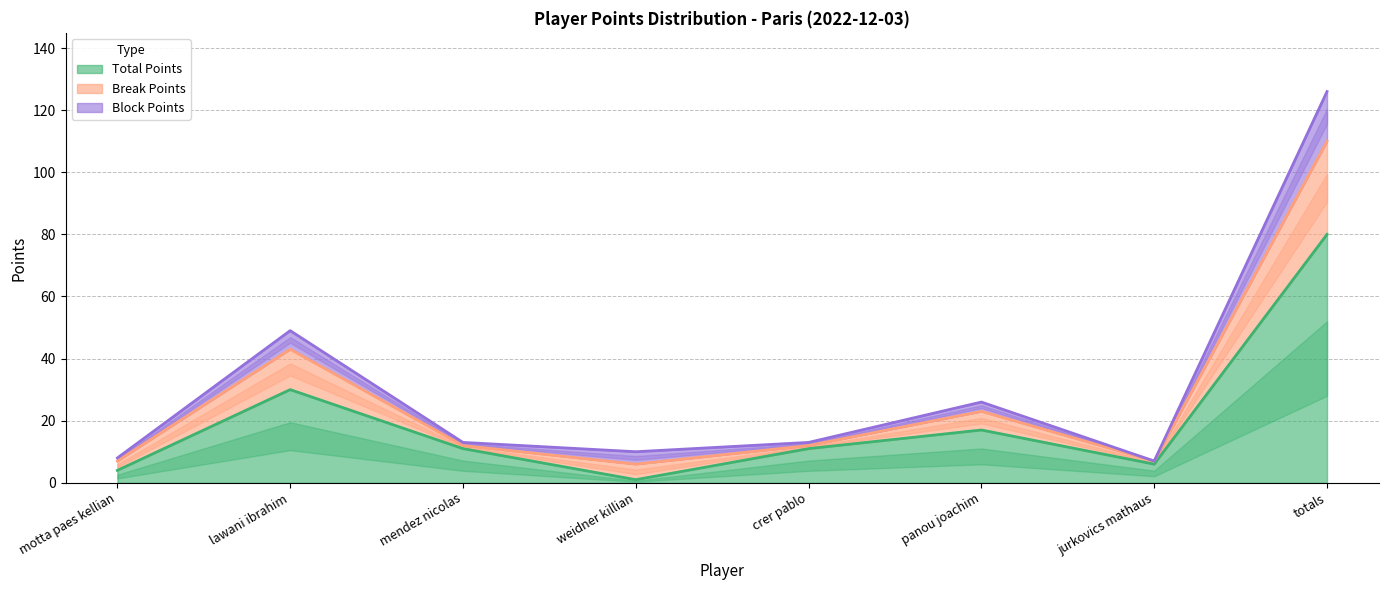

Which category has the lowest value across all series?

weidner killian